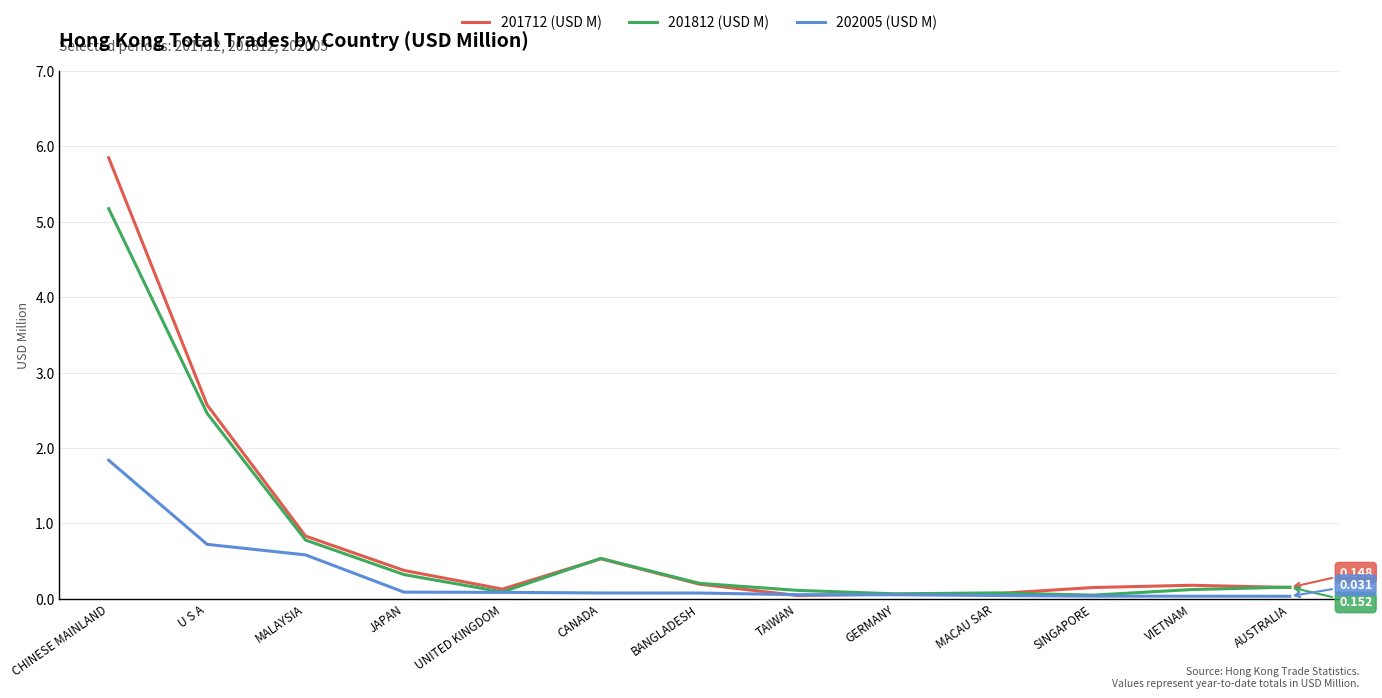

At which label is 201712 (USD M) closest to 2?

U S A